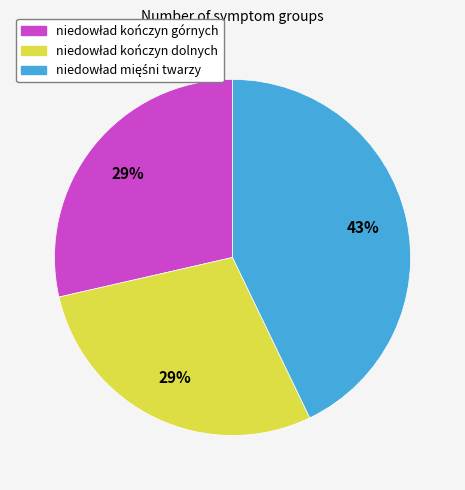

To the nearest percent, what is the difference between the largest and smallest slice percentages?

14%